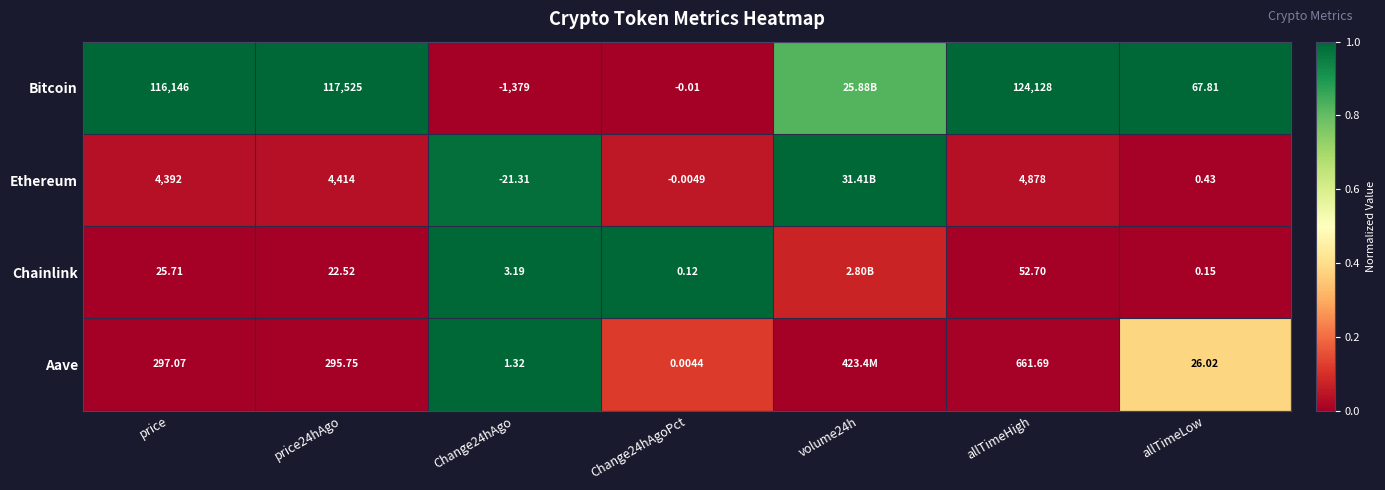

Which series changed the most between price24hAgo and Change24hAgo?

Bitcoin